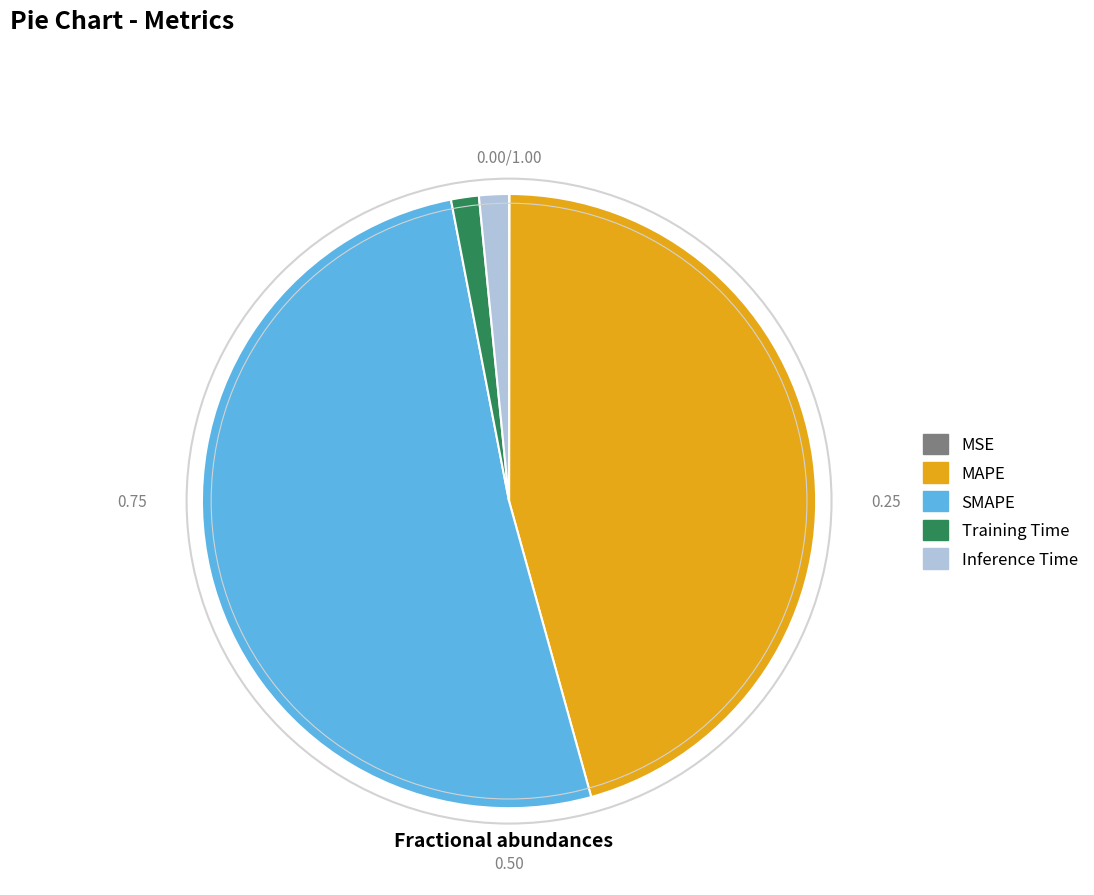

Which category has the biggest portion of the pie?

SMAPE